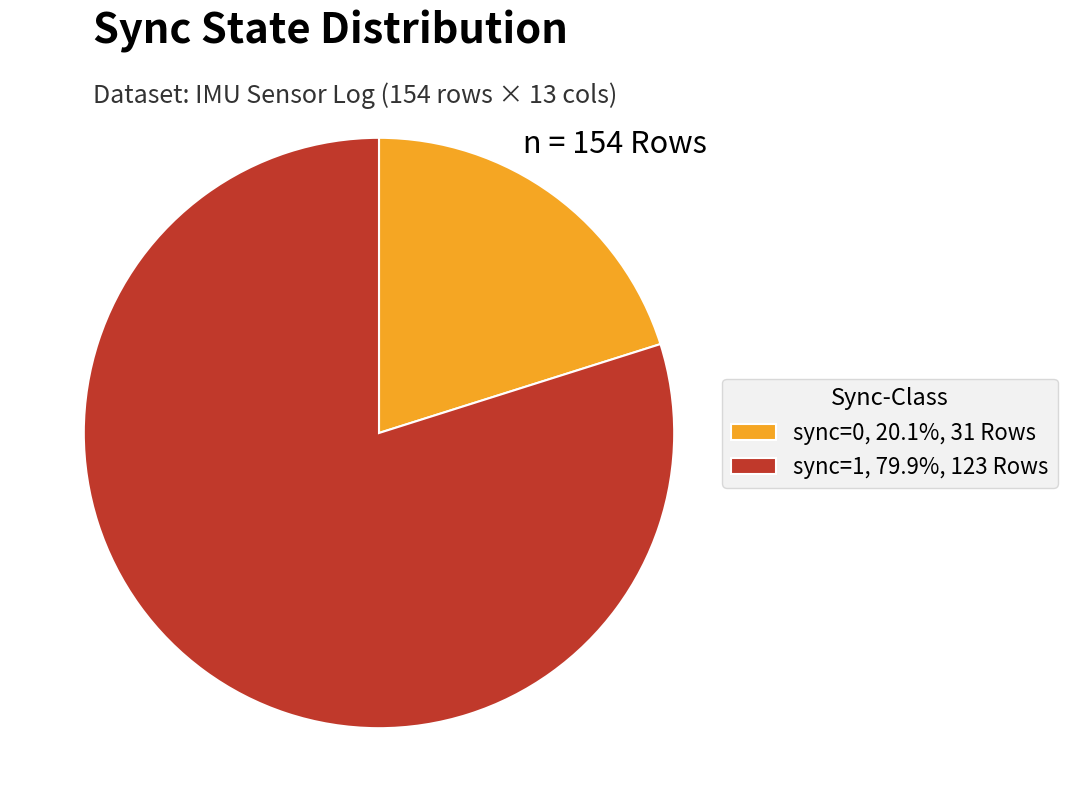

Do sync=0, 20.1%, 31 Rows and sync=1, 79.9%, 123 Rows together represent more than half of the pie?

Yes